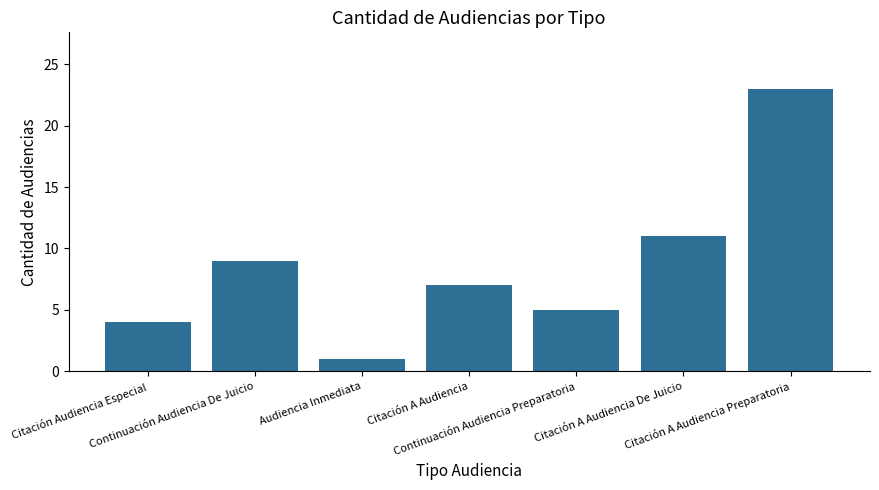

List the labels in order of value, largest first.

Citación A Audiencia Preparatoria, Citación A Audiencia De Juicio, Continuación Audiencia De Juicio, Citación A Audiencia, Continuación Audiencia Preparatoria, Citación Audiencia Especial, Audiencia Inmediata